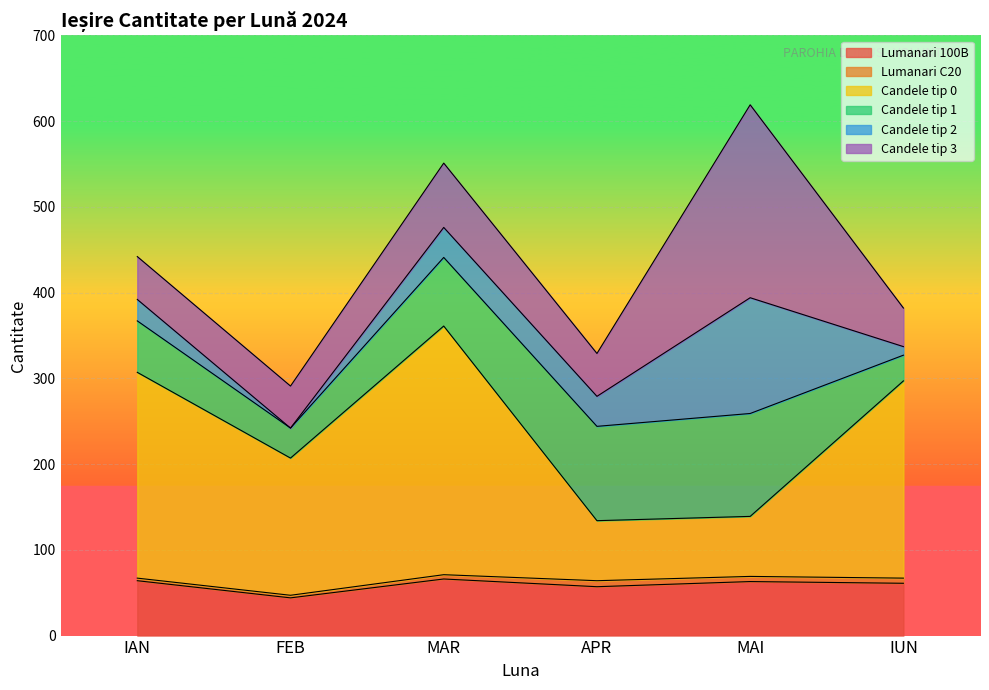

What is the sum of all Candele tip 3 values?

494